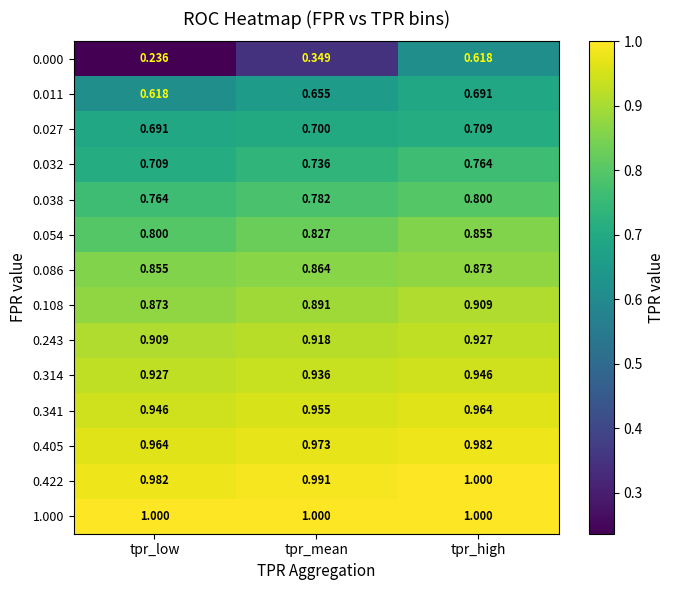

Rank the categories by 0.341 value from highest to lowest.

tpr_high, tpr_mean, tpr_low